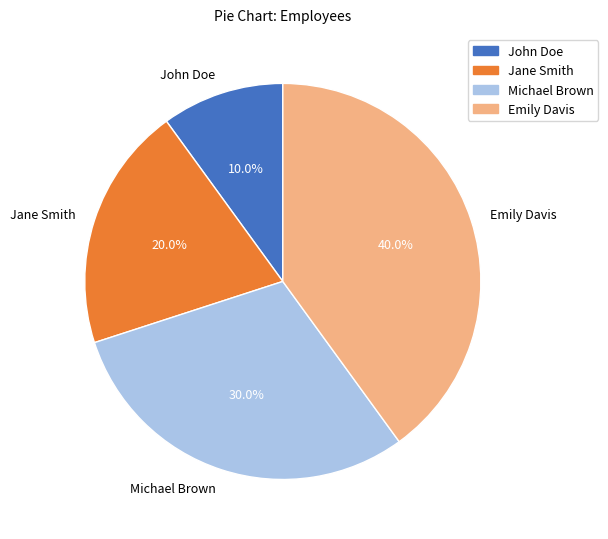

Approximately how many times larger is the value at Jane Smith compared to Michael Brown?

0.7